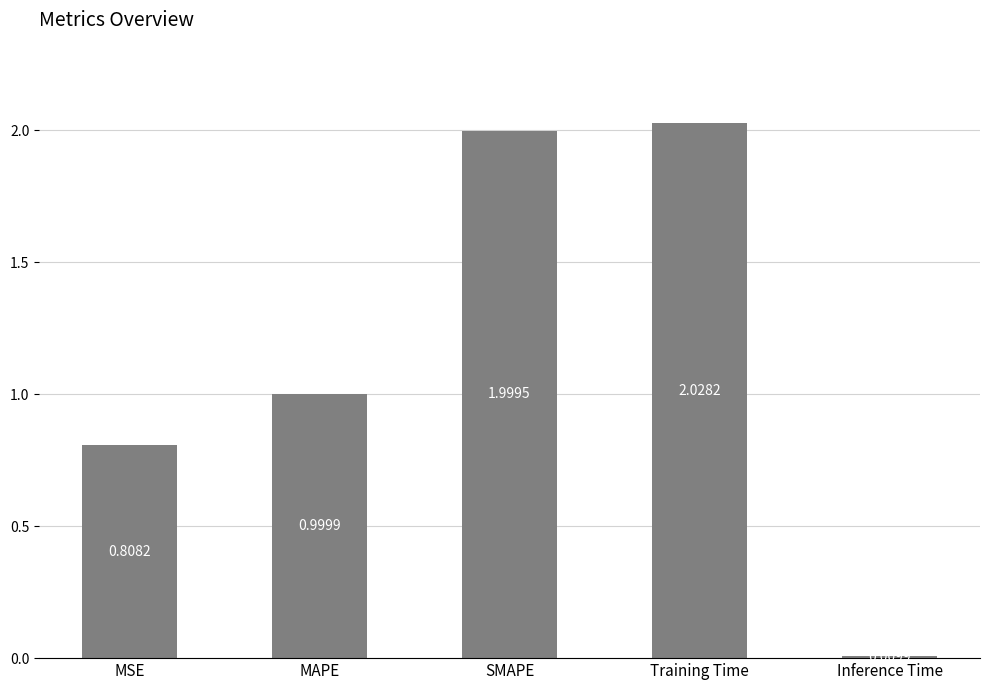

Is it true that the value at SMAPE is 2.0?

True